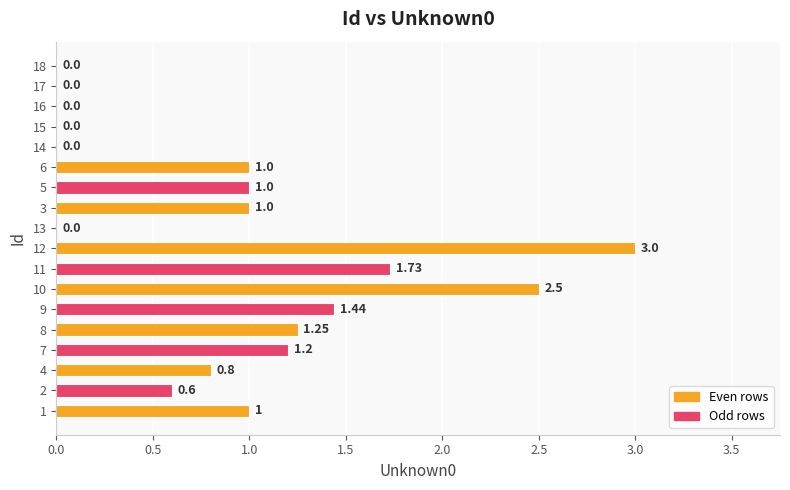

Between 12 and 13, which is larger?

12